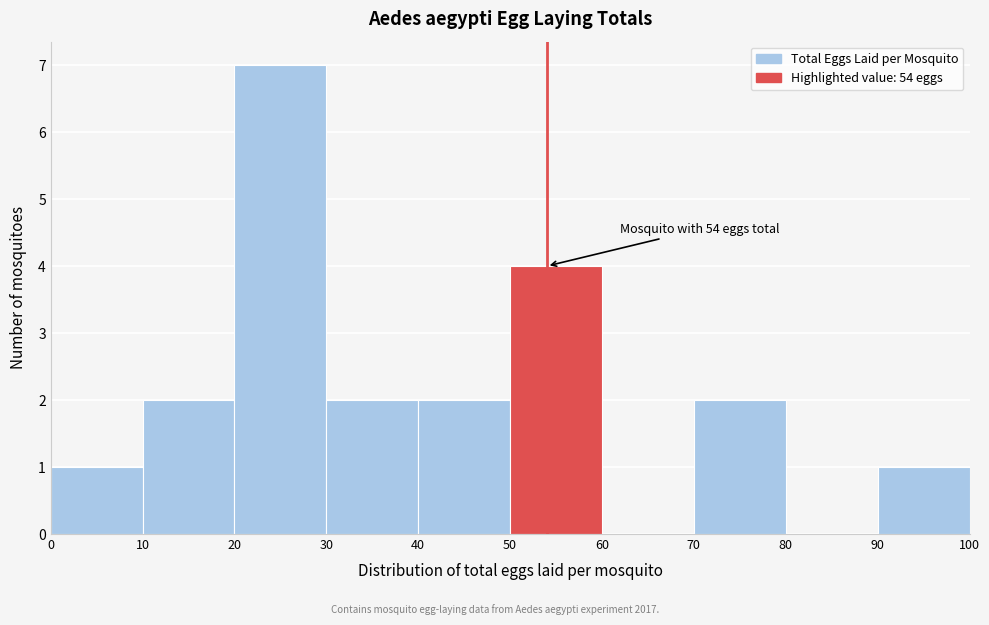

Which range on the x-axis has the tallest bar?

20 to 30